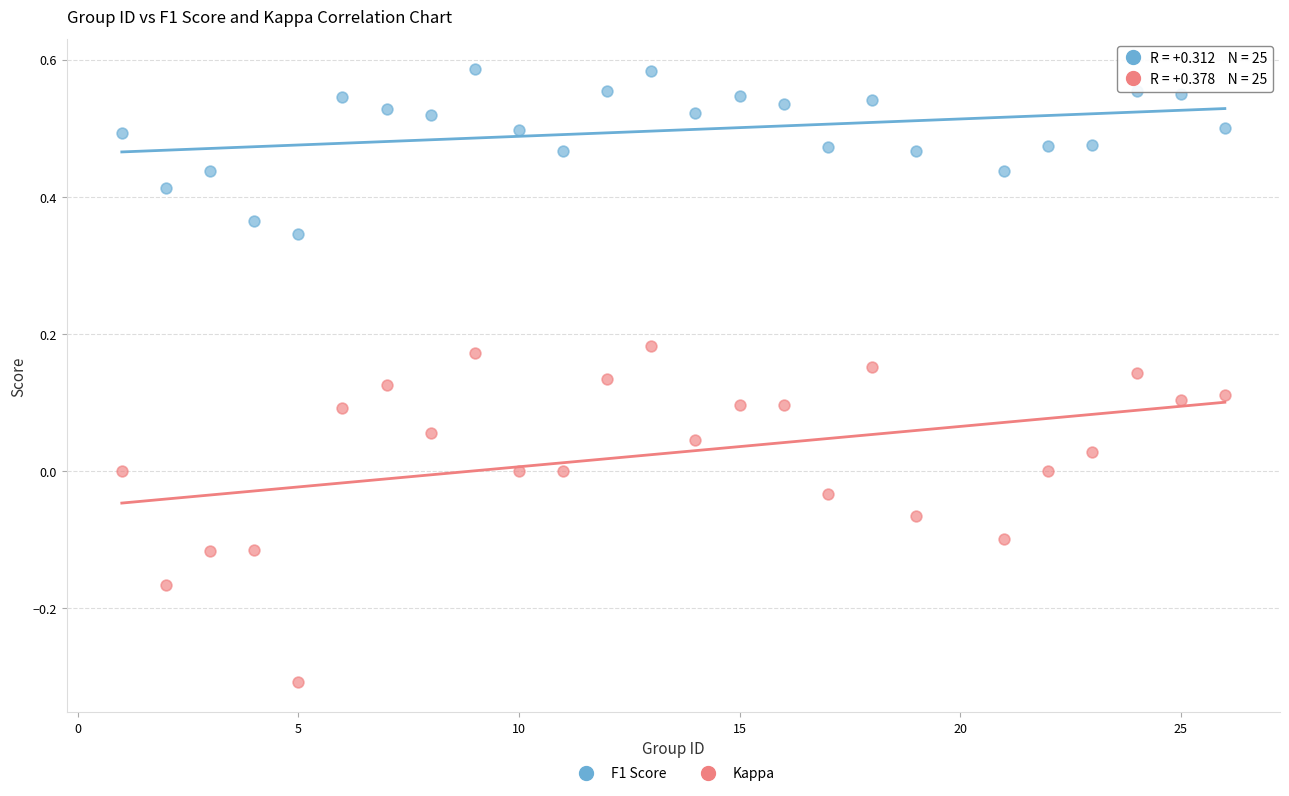

Which series has the largest Y range (max minus min)?

Kappa